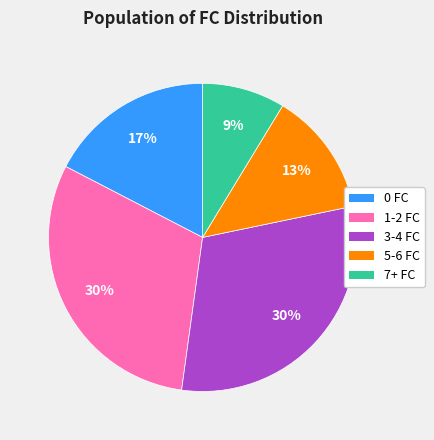

Approximately how many times larger is the value at 0 FC compared to 1-2 FC?

0.6